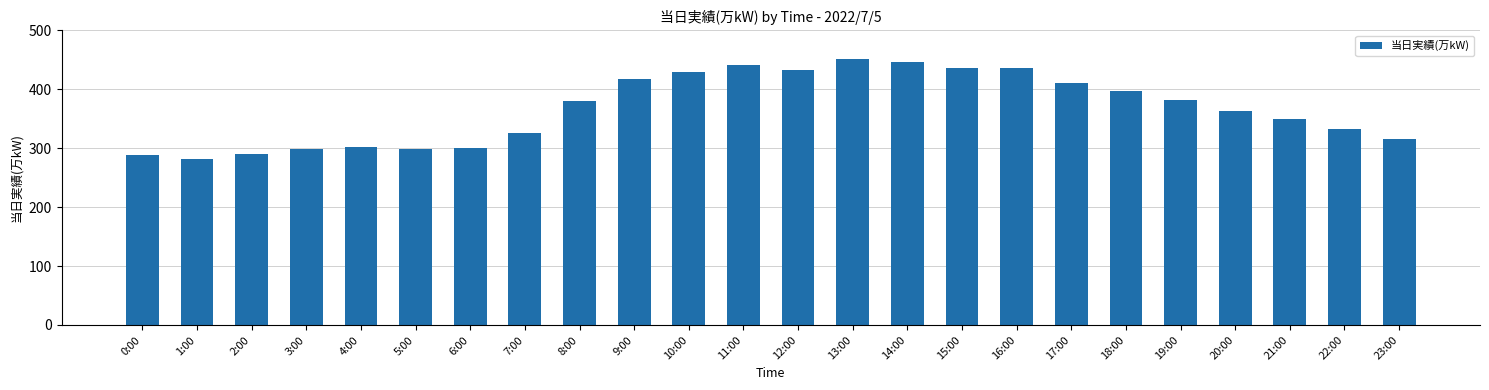

What is the value of the 4th bar from the left?

298